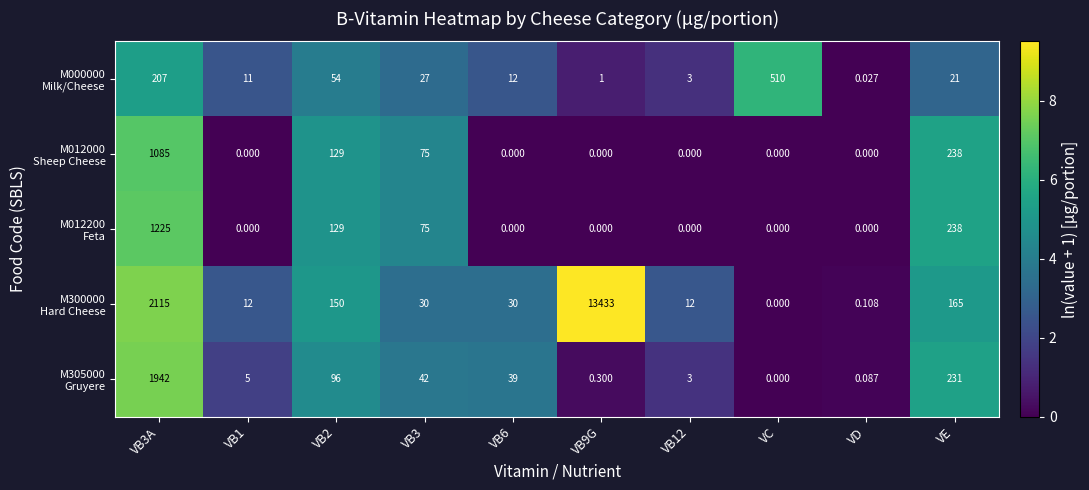

Which series has the largest total across all categories?

M300000 Hard Cheese